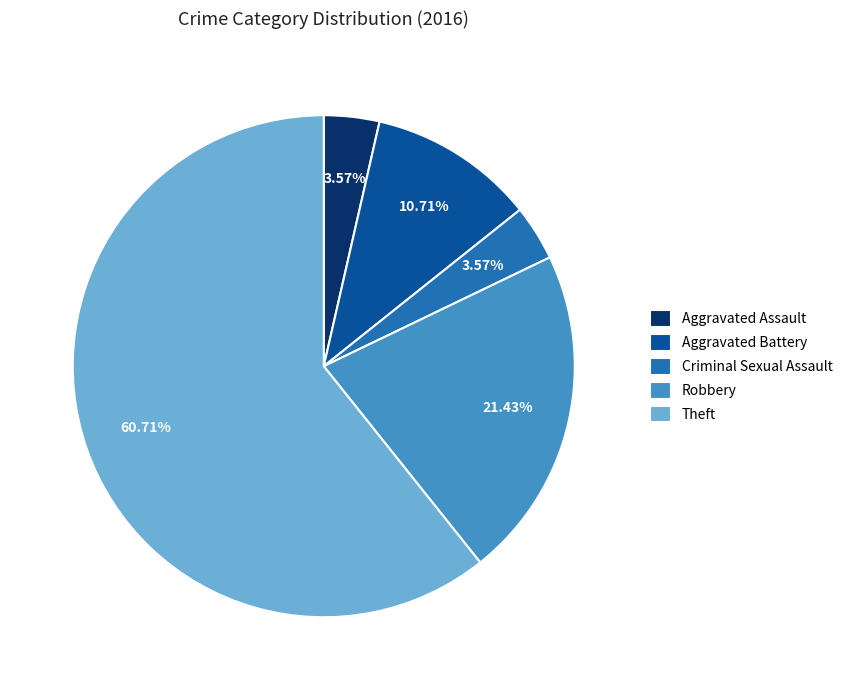

What percentage is the Theft slice, to the nearest percent?

61%